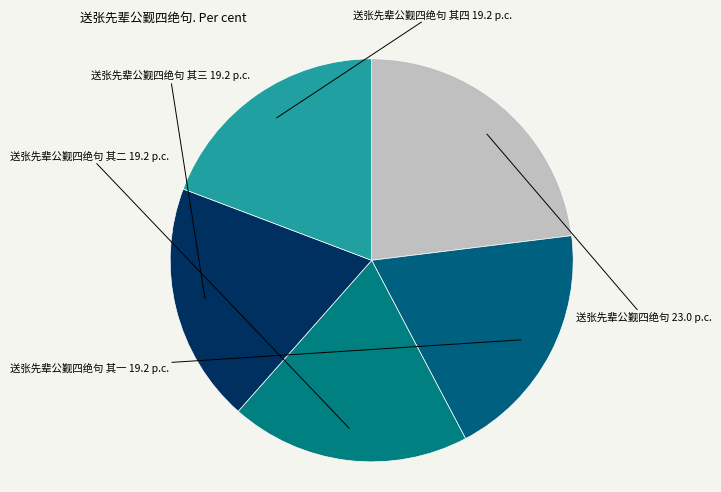

What is the largest slice in the pie chart?

送张先辈公觐四绝句